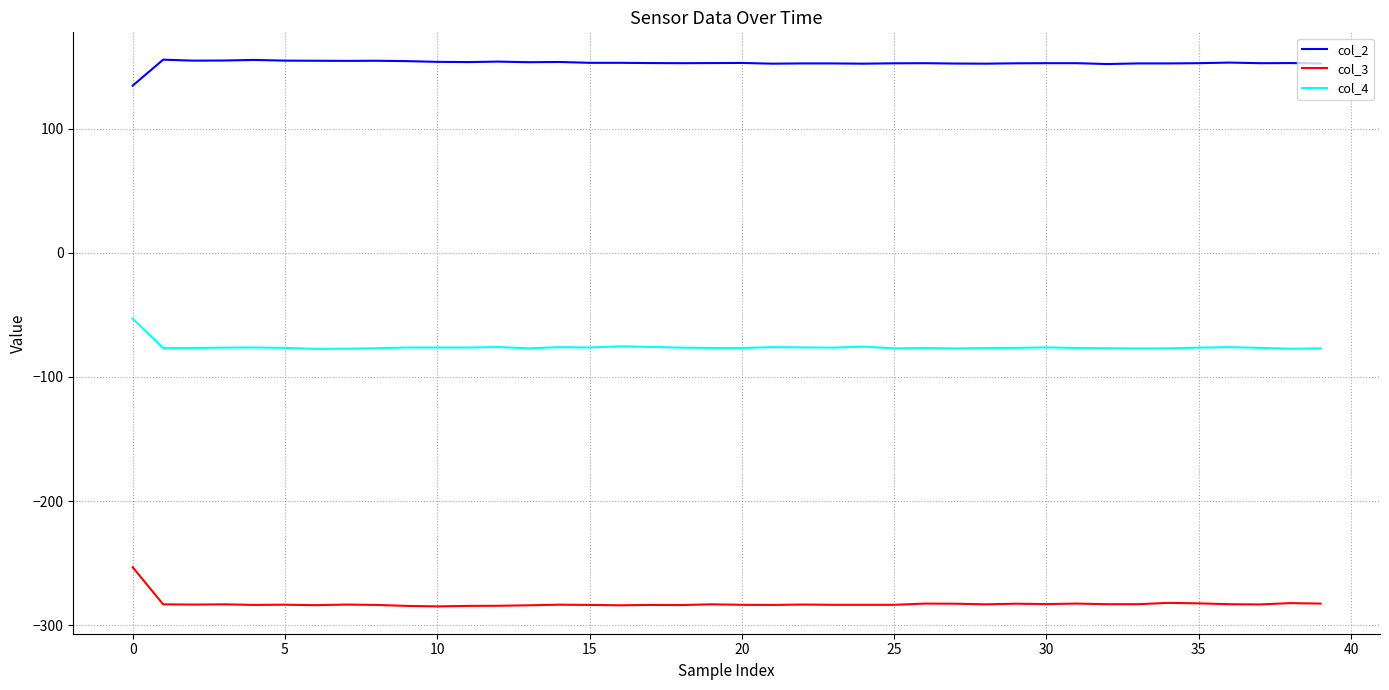

In col_3, how many points are higher than both neighbors (excluding endpoints)?

12